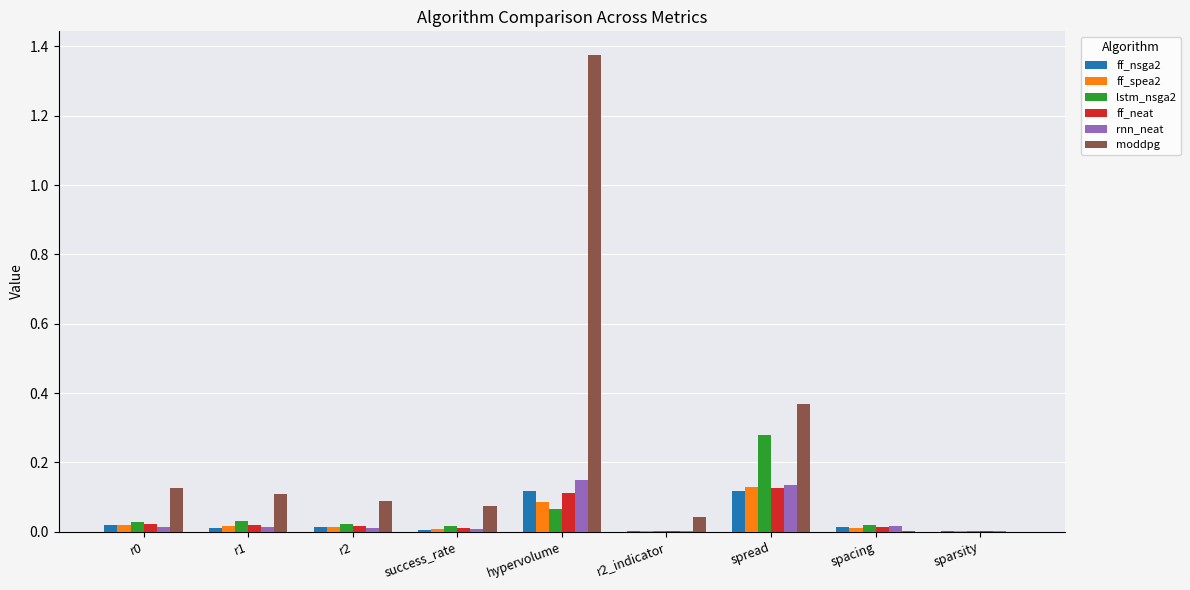

Is the value of ff_spea2 at r1 greater than the value of ff_neat at hypervolume?

No